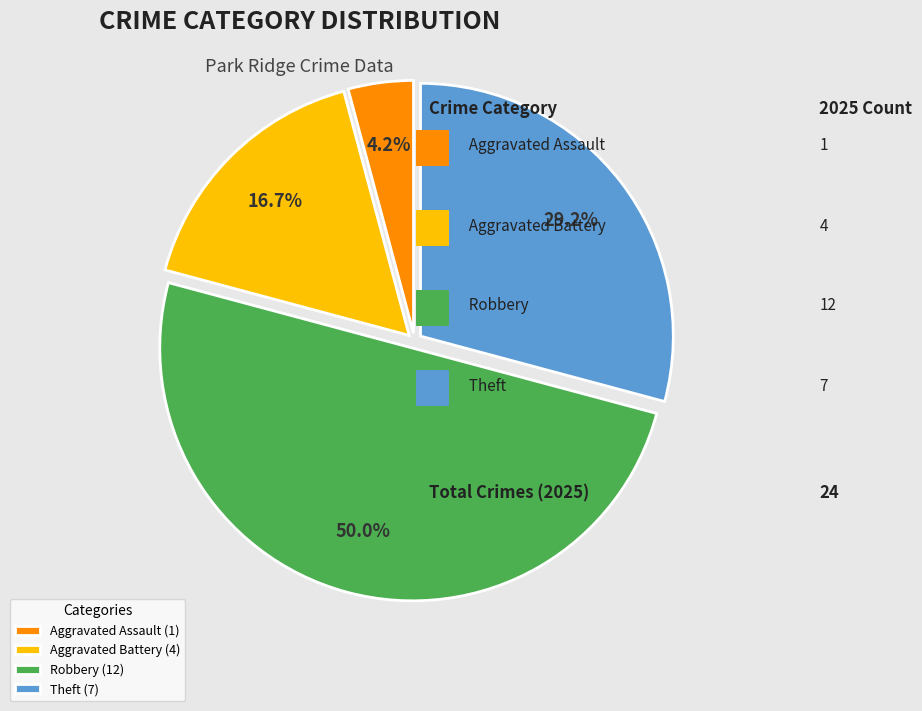

To the nearest percent, what is the combined percentage of Aggravated Assault and Robbery?

54%